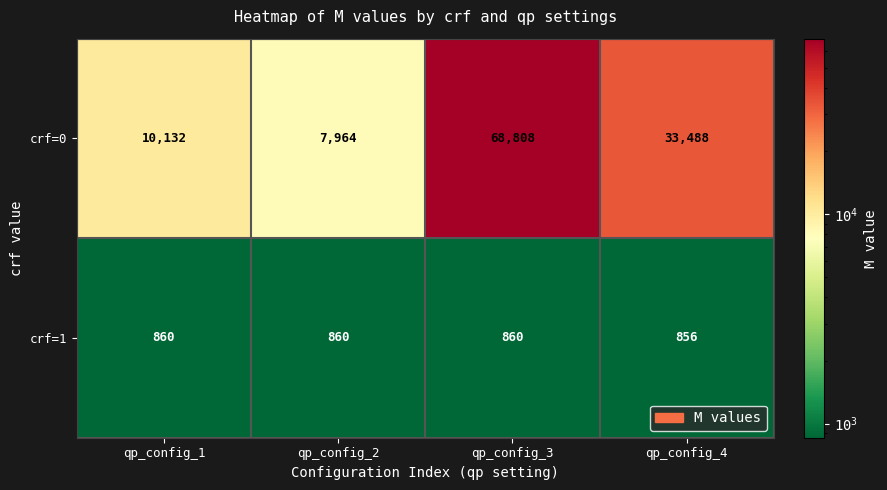

What is the lowest value of the crf=1 series?

856